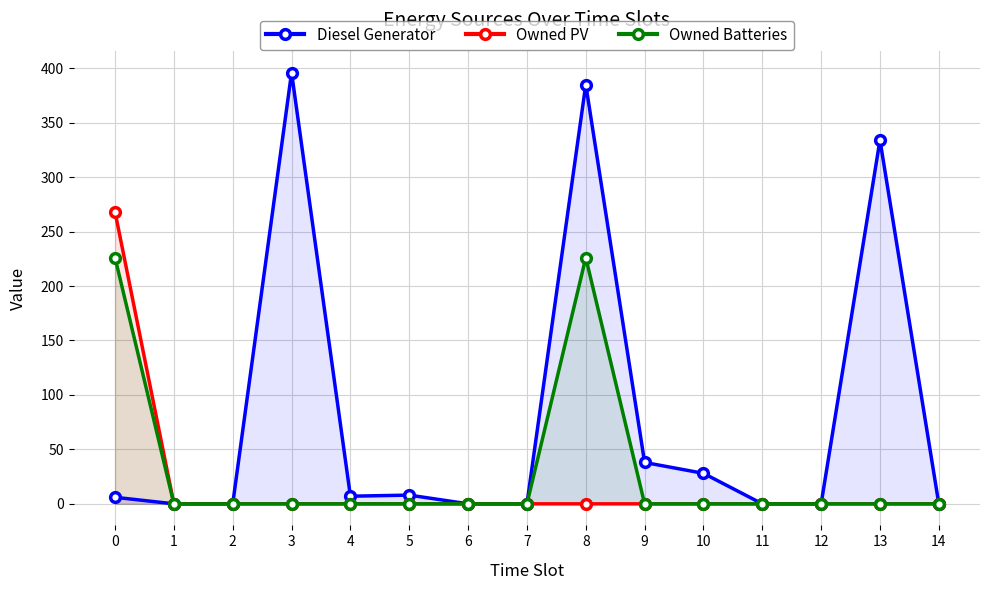

True or false: Owned PV has more than 0 points higher than both neighbors.

False